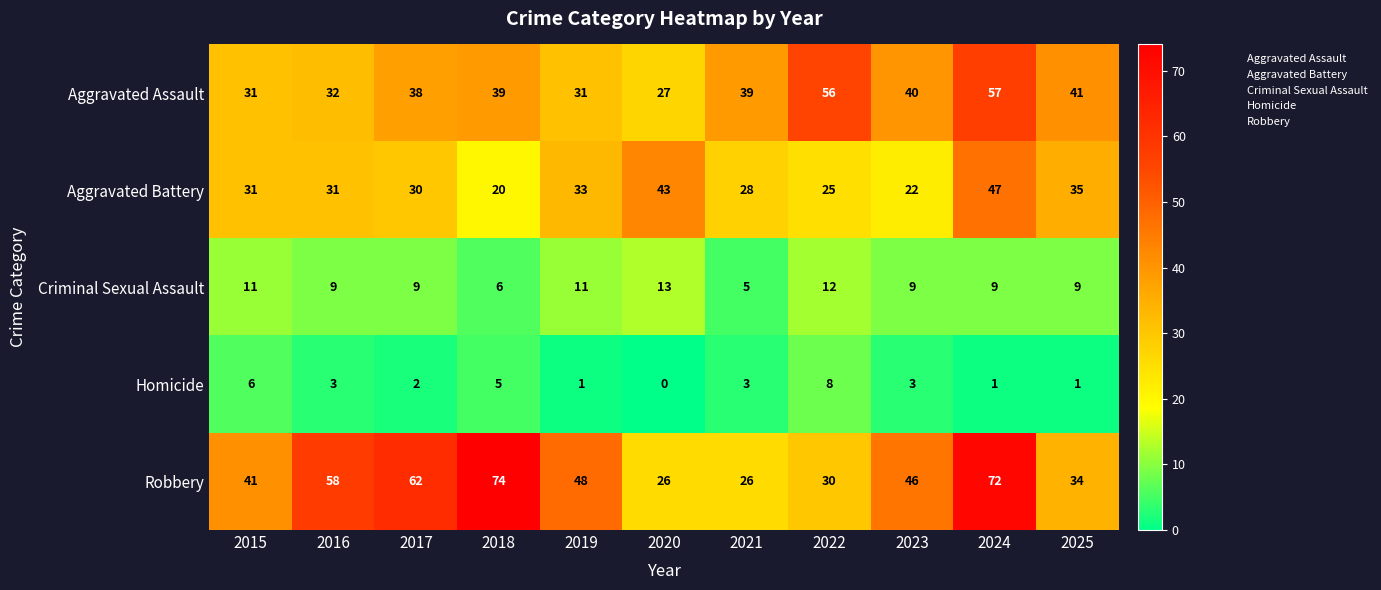

What is the sum of the Aggravated Battery values at 2016 and 2017?

61